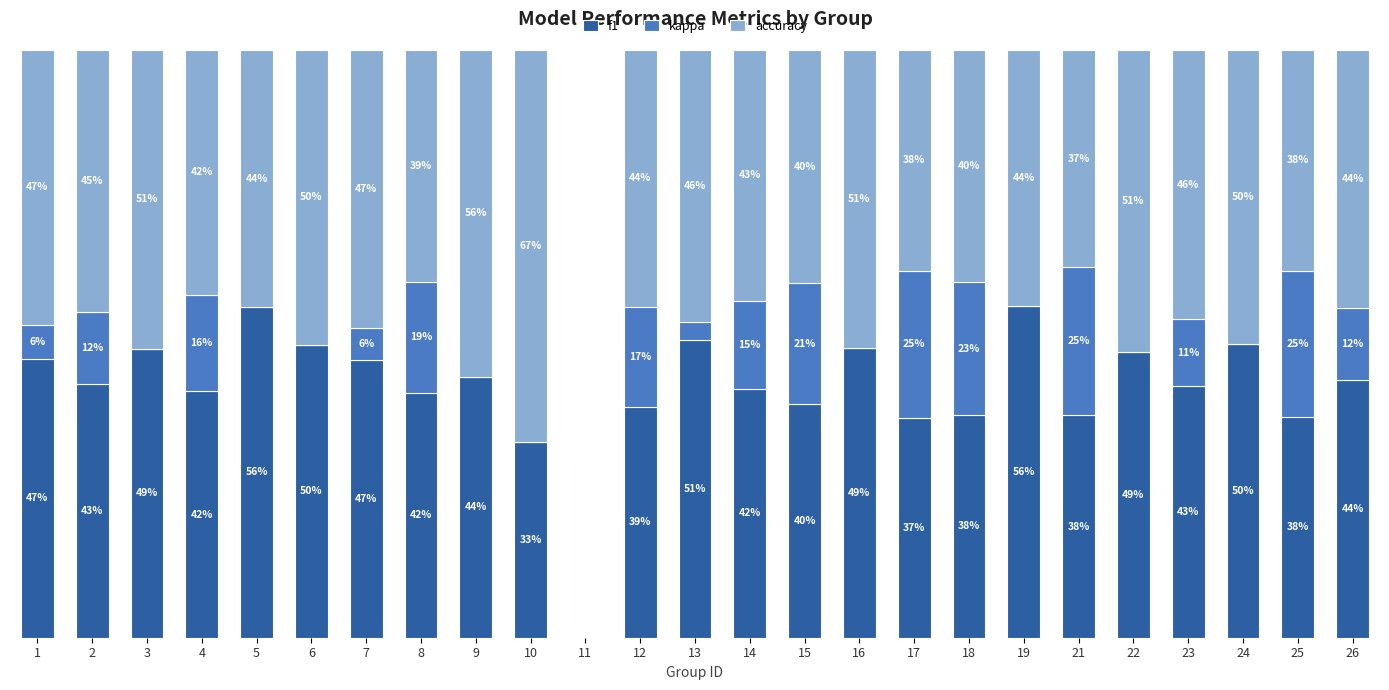

What are all the series names shown in the legend?

f1, kappa, accuracy